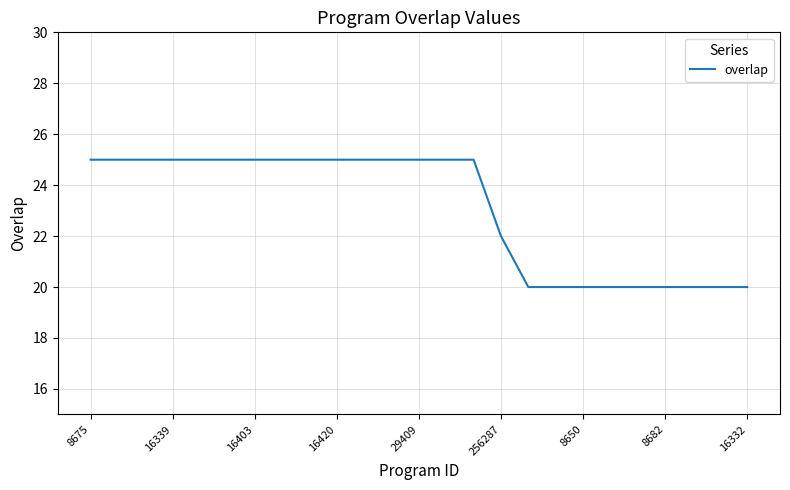

What is the smallest value displayed?

20